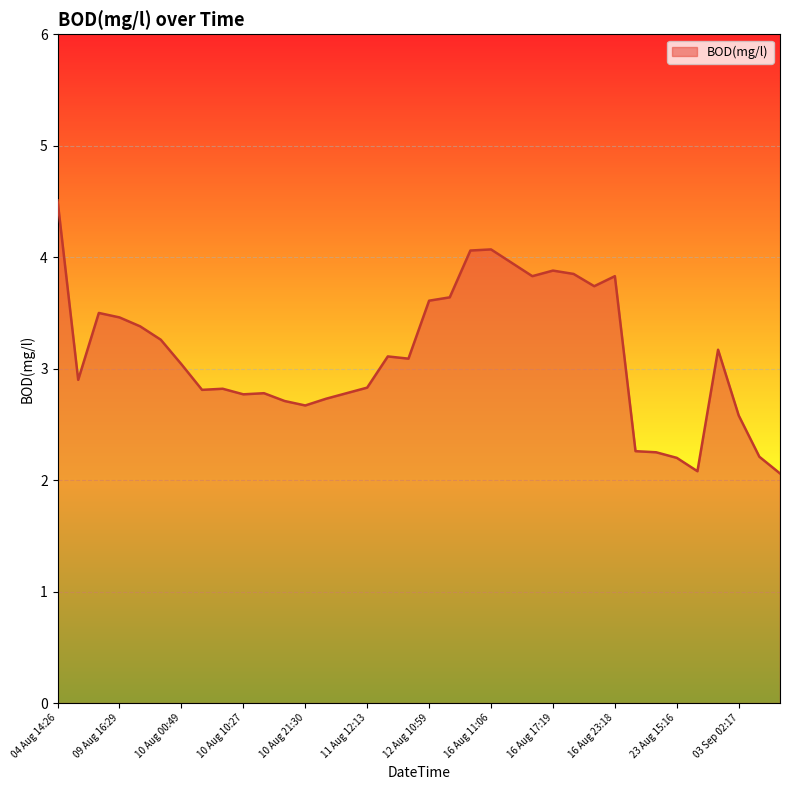

What is the greatest value displayed?

4.5